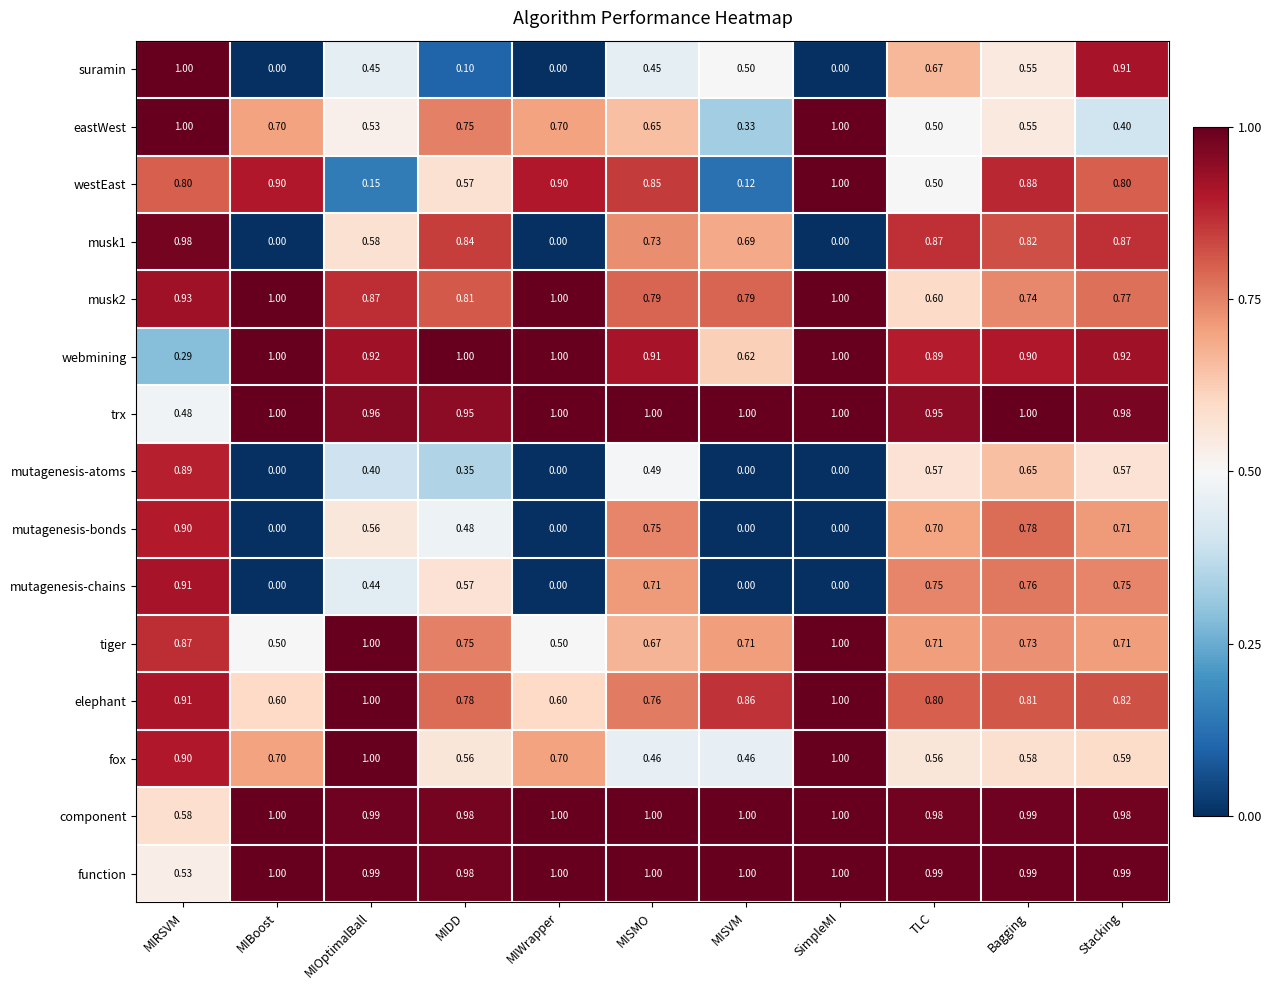

At which category is the sum across all series the highest?

MIRSVM